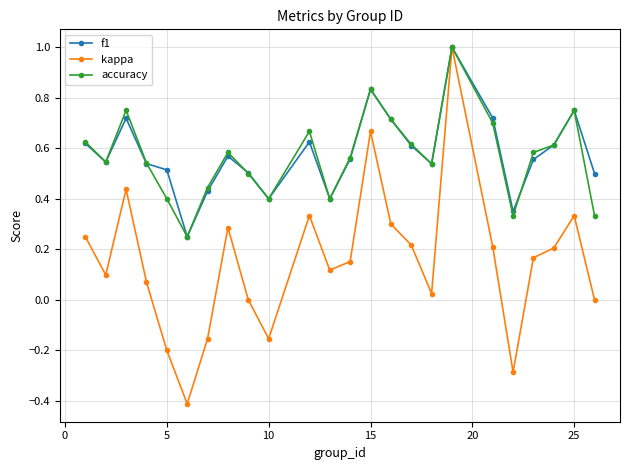

What is the sum of all kappa values?

3.7